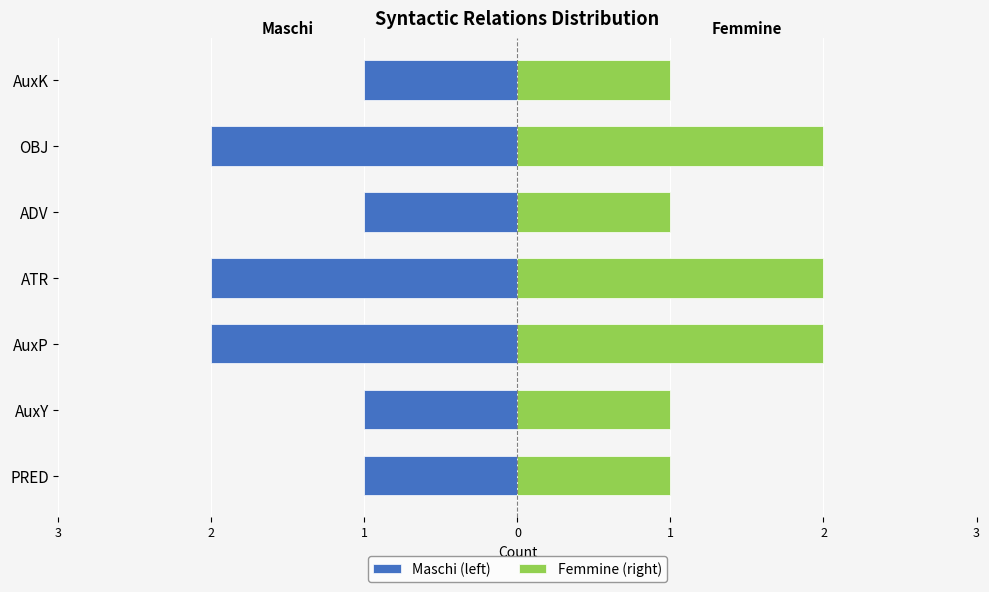

At how many categories does at least one series exceed 1?

3